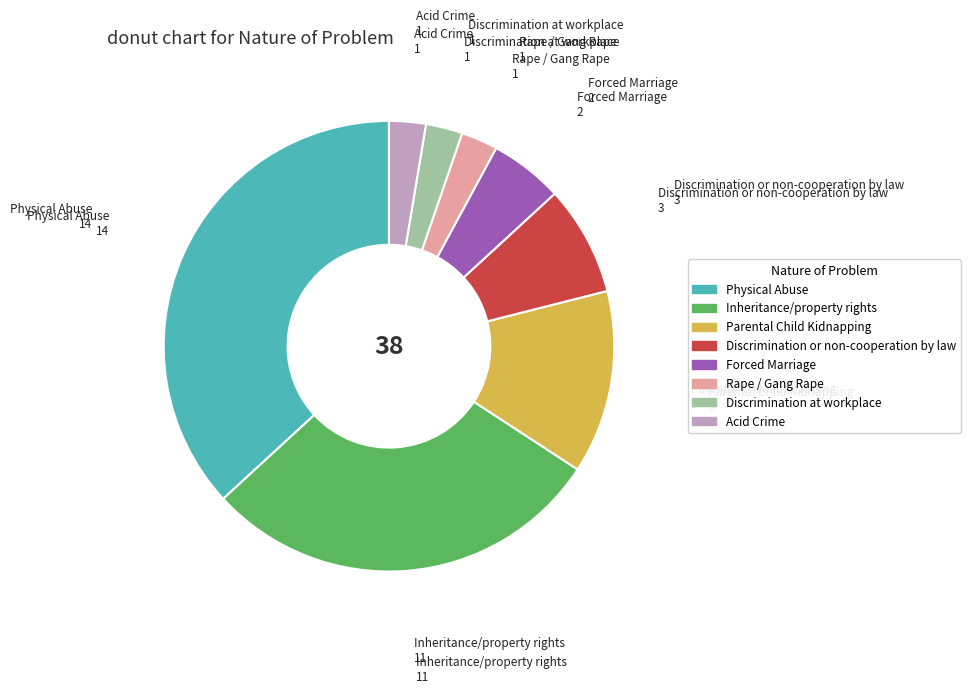

Is it true that Acid Crime is 3% of the pie?

True